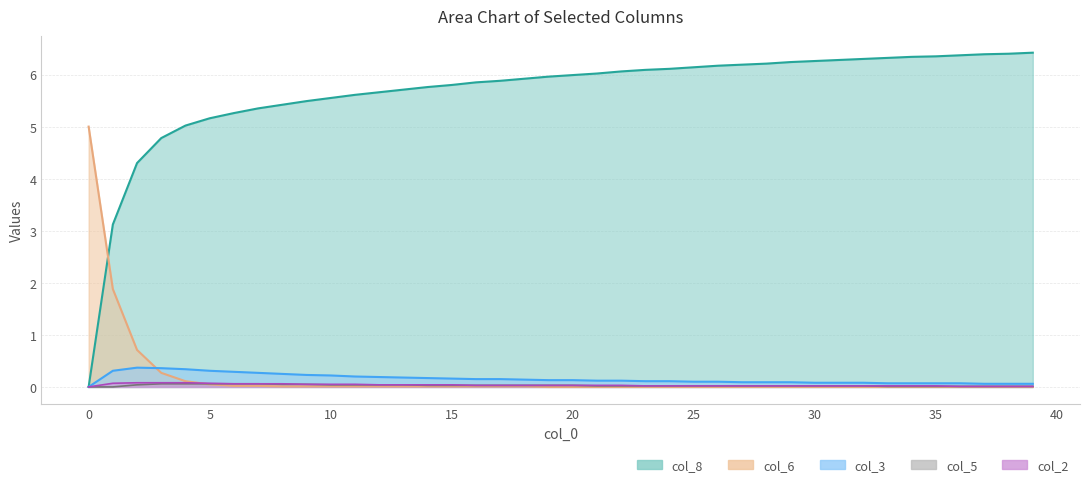

What are all the series names shown in the legend?

col_8, col_6, col_3, col_5, col_2